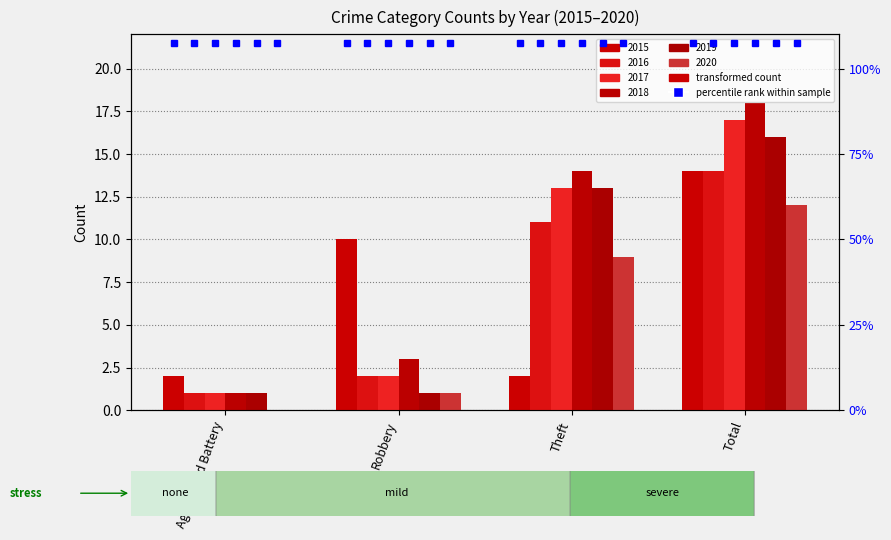

Between Aggravated Battery and Total, which series saw the biggest shift?

2018